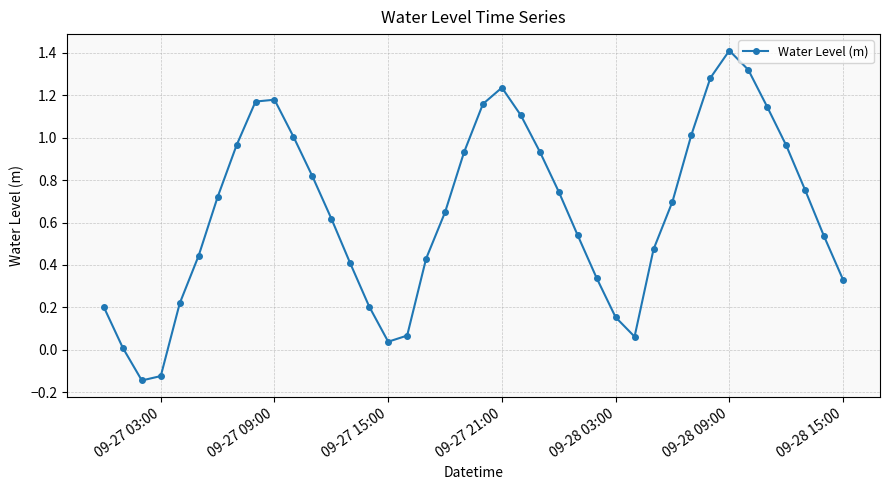

How many points are lower than both their immediate neighbors (excluding endpoints)?

3